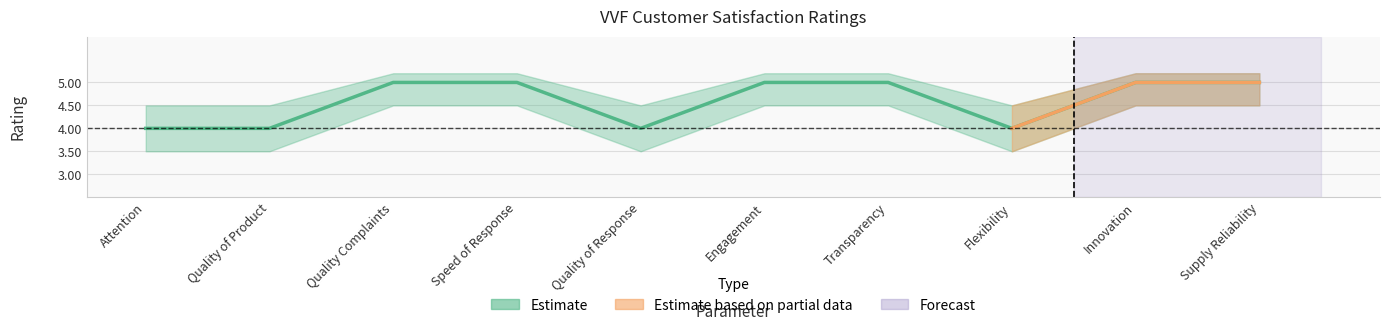

How many points are lower than both their immediate neighbors (excluding endpoints)?

2